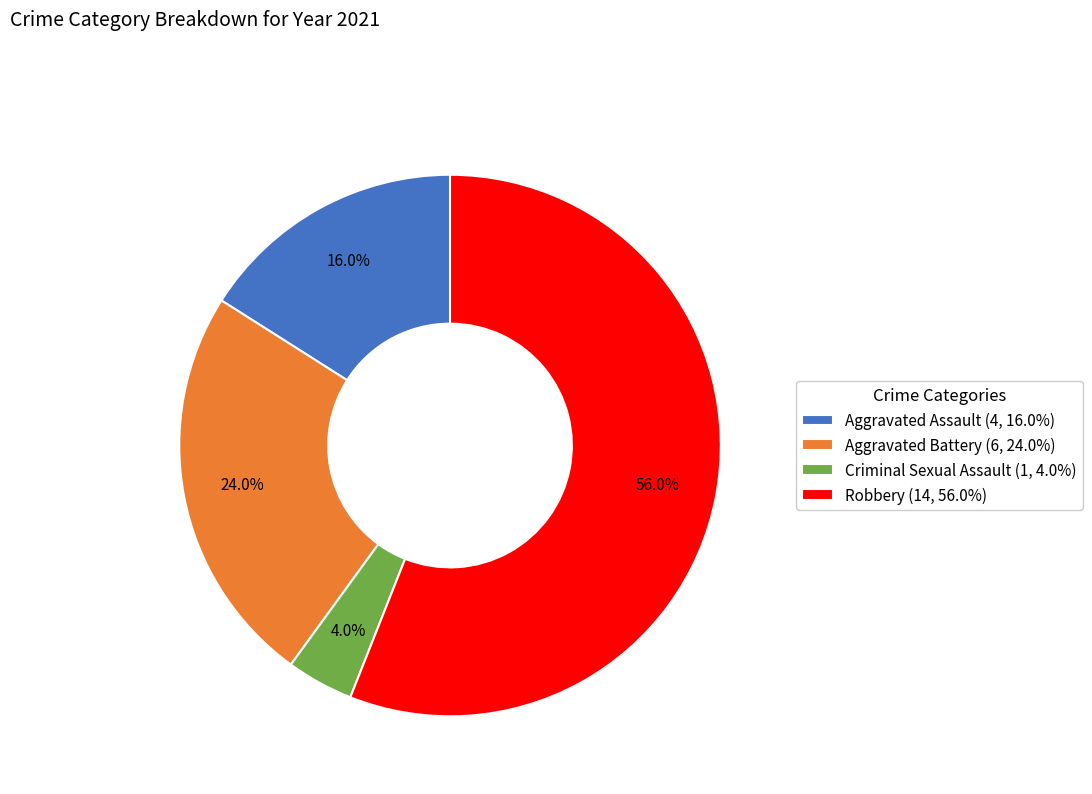

What is the total percentage of Aggravated Assault and Aggravated Battery?

40.0%